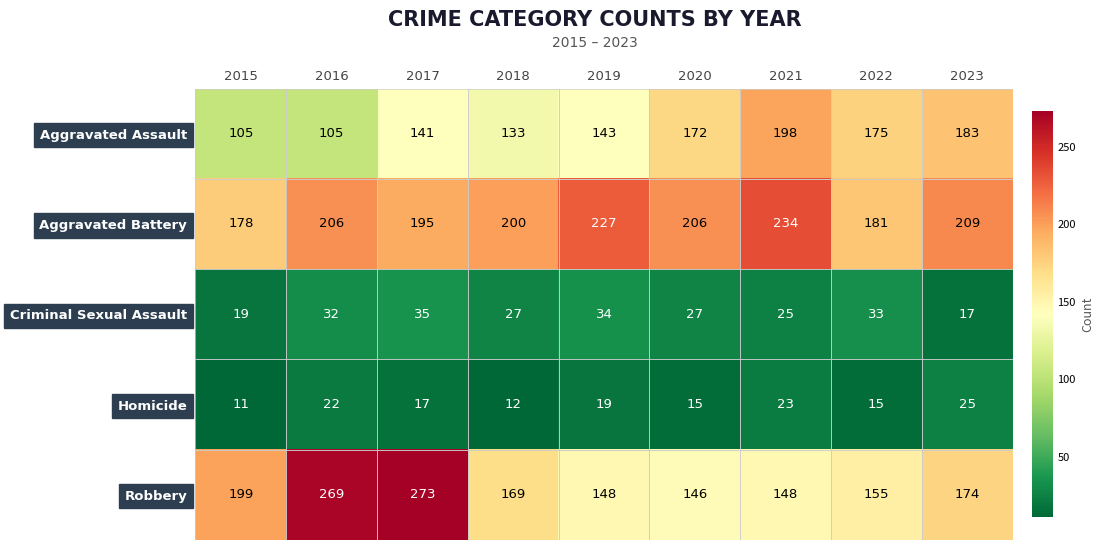

Between 2016 and 2018, which series saw the biggest shift?

Robbery